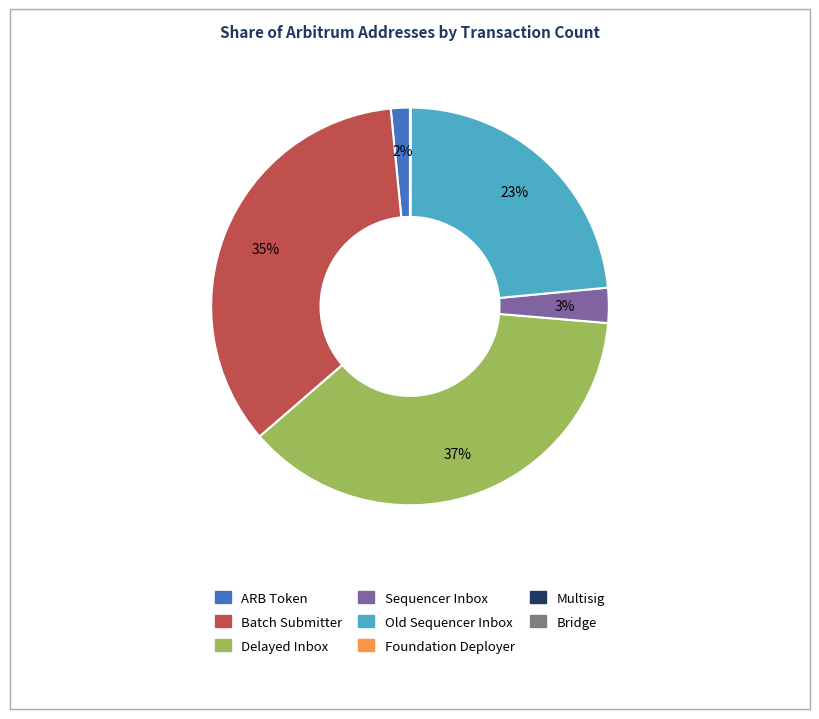

Which slice is the largest?

Delayed Inbox